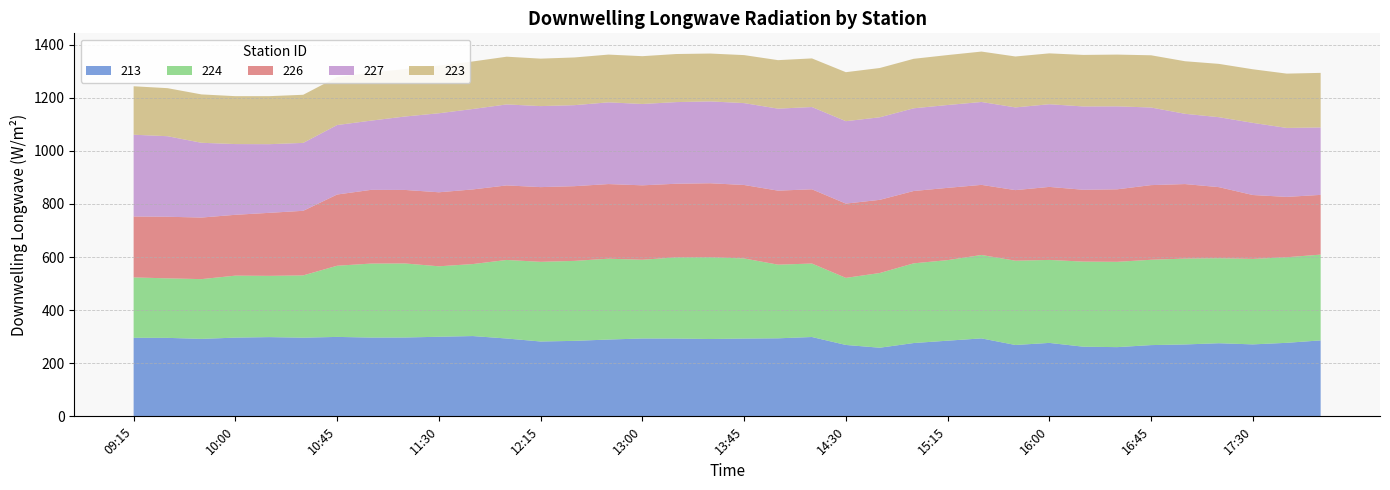

Reading right to left, list all the values displayed in this chart.

213: 18:00=286.1	17:45=276.9	17:30=271.0	17:15=275.4	17:00=270.7	16:45=268.3	16:30=260.7	16:15=262.3	16:00=276.6	15:45=268.7	15:30=293.6	15:15=285.0	15:00=276.1	14:45=258.4	14:30=268.9	14:15=298.8	14:00=293.9	13:45=292.9	13:30=291.2	13:15=293.0	13:00=293.2	12:45=289.3	12:30=284.3	12:15=281.9	12:00=293.2	11:45=302.4	11:30=299.7	11:15=296.9	11:00=296.7	10:45=299.2	10:30=296.2	10:15=298.4	10:00=296.4	09:45=291.8	09:30=295.6	09:15=295.9
224: 18:00=323.0	17:45=322.3	17:30=321.9	17:15=320.2	17:00=323.4	16:45=321.3	16:30=321.3	16:15=320.4	16:00=312.5	15:45=317.4	15:30=314.1	15:15=303.4	15:00=300.1	14:45=281.3	14:30=252.6	14:15=276.7	14:00=277.4	13:45=301.7	13:30=308.0	13:15=305.8	13:00=296.5	12:45=304.4	12:30=301.2	12:15=300.0	12:00=295.8	11:45=271.1	11:30=265.4	11:15=278.8	11:00=278.6	10:45=268.0	10:30=234.6	10:15=230.7	10:00=233.5	09:45=225.0	09:30=224.1	09:15=227.3
226: 18:00=225.0	17:45=227.2	17:30=240.6	17:15=267.6	17:00=280.6	16:45=281.2	16:30=273.1	16:15=270.5	16:00=275.0	15:45=265.8	15:30=264.0	15:15=272.2	15:00=272.5	14:45=275.6	14:30=279.8	14:15=279.6	14:00=278.8	13:45=276.7	13:30=278.6	13:15=277.2	13:00=280.4	12:45=281.1	12:30=281.4	12:15=281.4	12:00=280.8	11:45=281.1	11:30=278.8	11:15=276.9	11:00=277.6	10:45=268.2	10:30=243.3	10:15=237.3	10:00=229.1	09:45=231.9	09:30=232.0	09:15=229.4
227: 18:00=254.0	17:45=259.7	17:30=271.7	17:15=263.4	17:00=264.6	16:45=292.3	16:30=312.5	16:15=313.8	16:00=311.4	15:45=311.5	15:30=312.2	15:15=312.0	15:00=311.4	14:45=310.9	14:30=310.4	14:15=309.8	14:00=308.8	13:45=308.4	13:30=308.2	13:15=307.4	13:00=306.3	12:45=307.8	12:30=305.1	12:15=305.1	12:00=305.0	11:45=302.9	11:30=297.5	11:15=276.5	11:00=260.7	10:45=261.6	10:30=255.7	10:15=258.5	10:00=266.4	09:45=281.6	09:30=303.3	09:15=308.0
223: 18:00=205.5	17:45=204.5	17:30=201.9	17:15=200.8	17:00=198.0	16:45=196.7	16:30=194.9	16:15=194.1	16:00=191.6	15:45=191.8	15:30=189.8	15:15=188.1	15:00=186.4	14:45=185.6	14:30=184.5	14:15=183.1	14:00=182.7	13:45=180.8	13:30=180.2	13:15=181.1	13:00=180.1	12:45=179.8	12:30=179.7	12:15=178.8	12:00=179.8	11:45=179.1	11:30=179.4	11:15=179.0	11:00=180.4	10:45=180.7	10:30=181.2	10:15=180.9	10:00=180.4	09:45=182.2	09:30=180.9	09:15=182.5